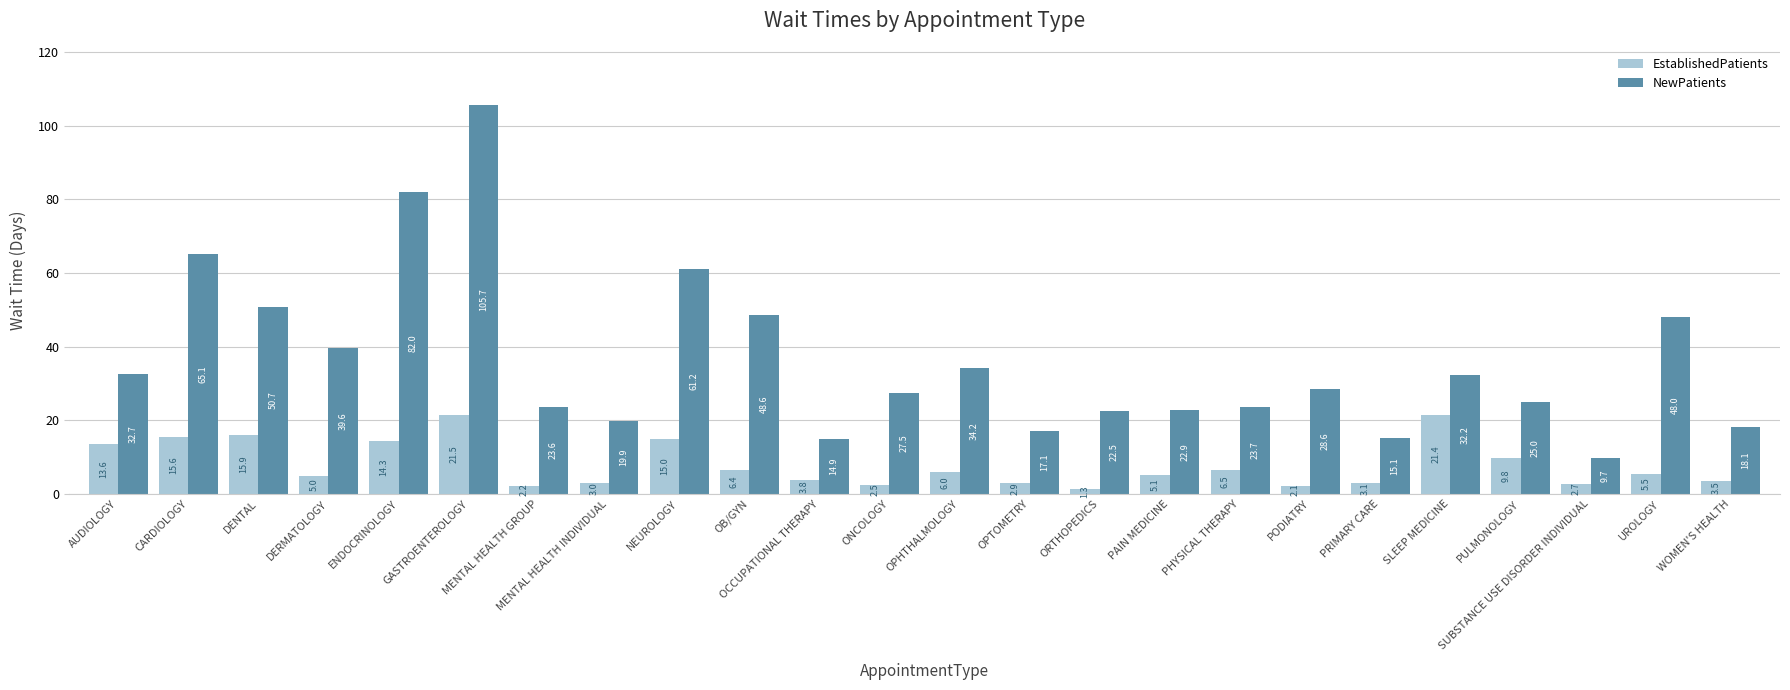

What is the sum of all NewPatients values?

868.6